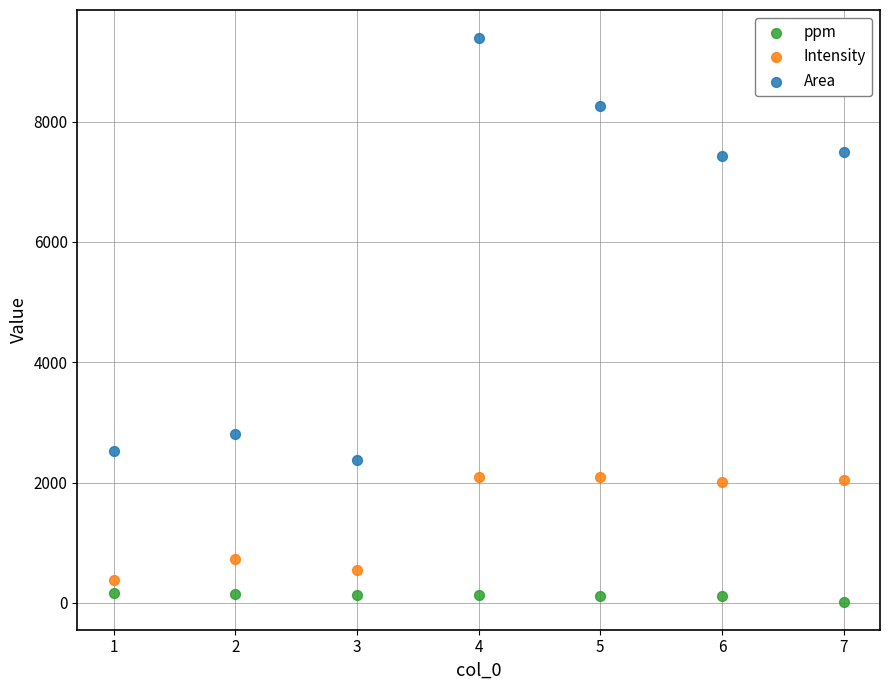

What are all the series names shown in the legend?

ppm, Intensity, Area